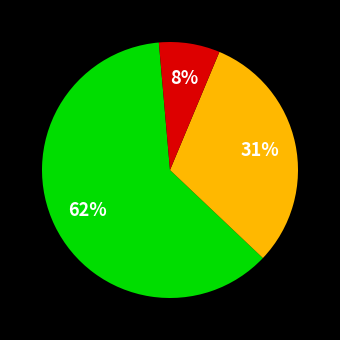

How many segments does this pie chart have?

3